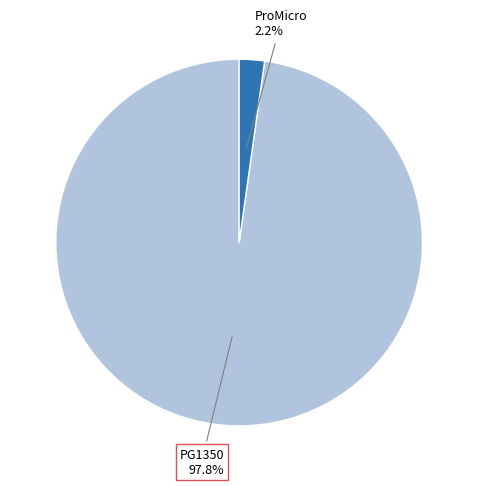

Is there any slice that represents more than half of the pie?

Yes